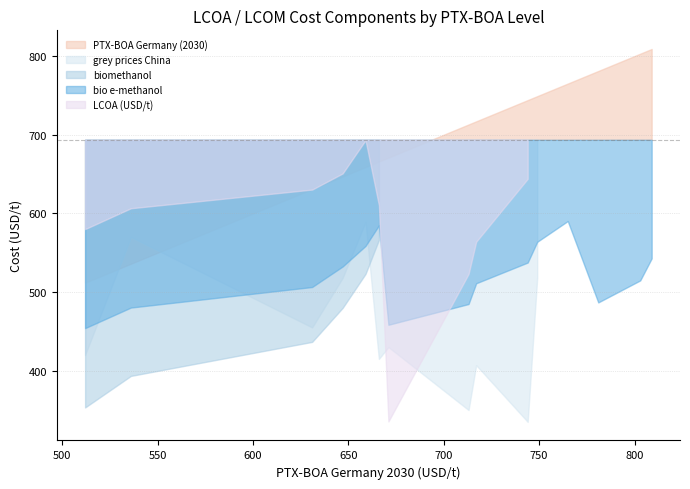

Read the bio e-methanol value at 659.

558.6